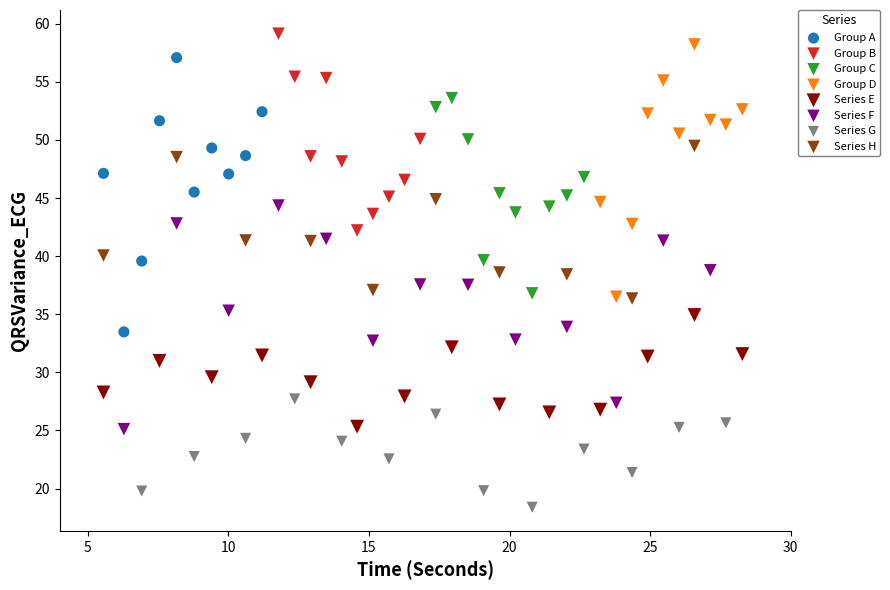

Which series has the widest spread of Y values?

Group A